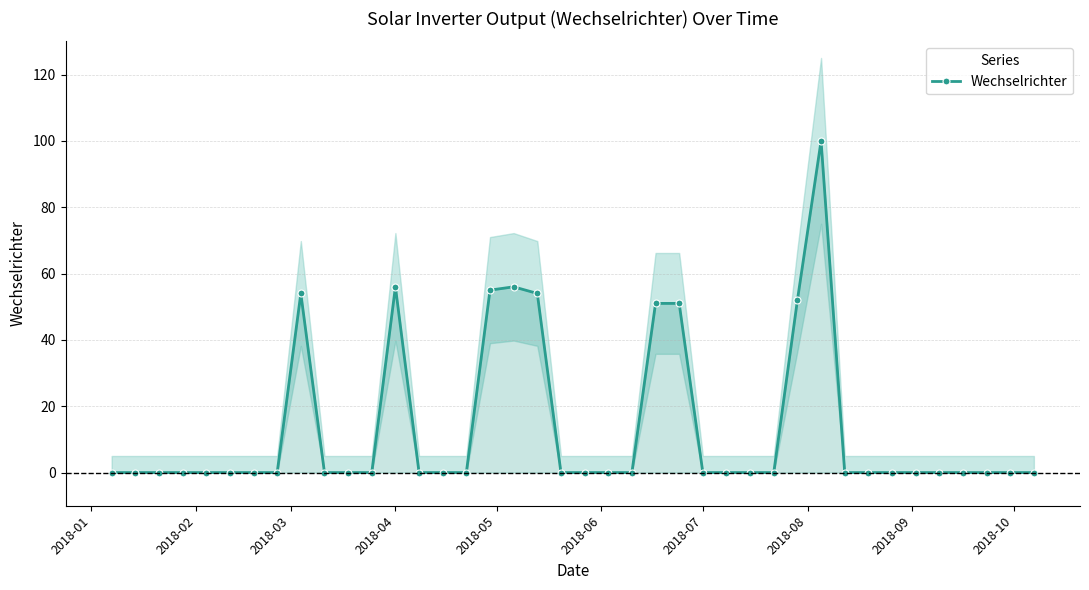

How many points are higher than both their immediate neighbors (excluding endpoints)?

4